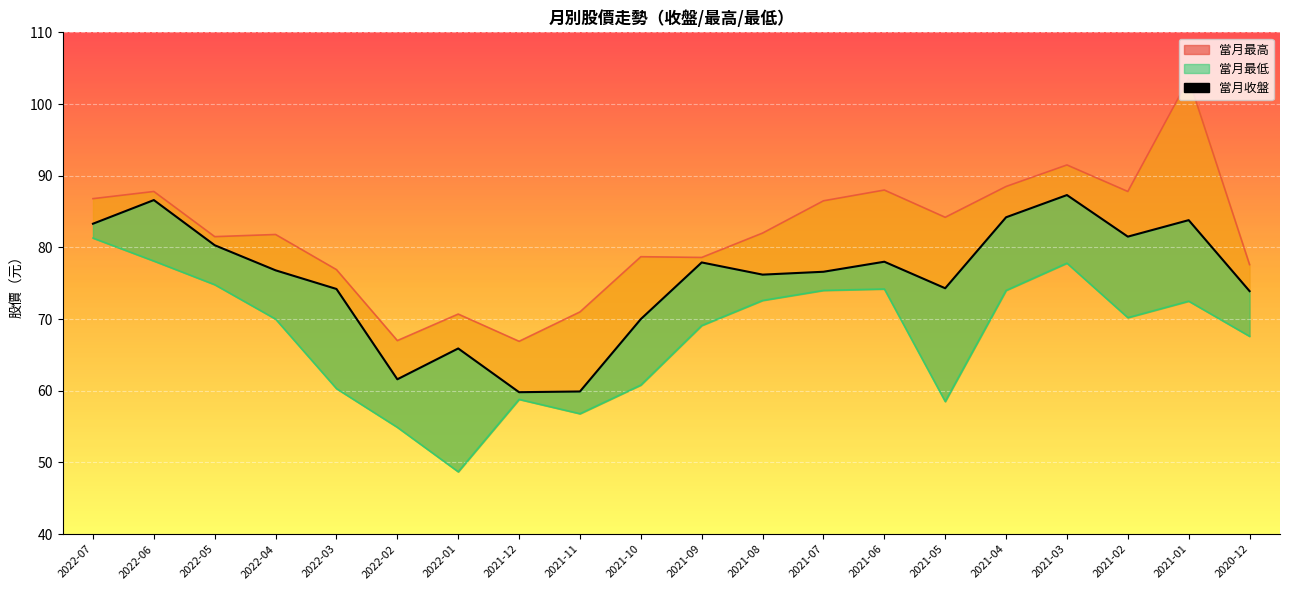

Is it true that 當月最低 折線 equals 60.3 at 2022-03?

True